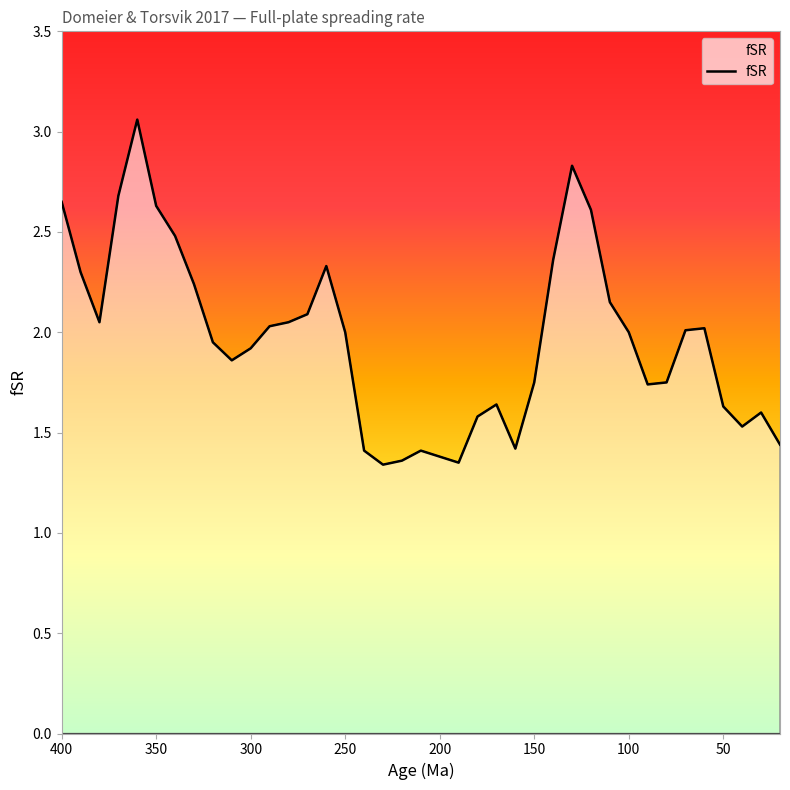

Which has a higher value, 230 or 330?

330